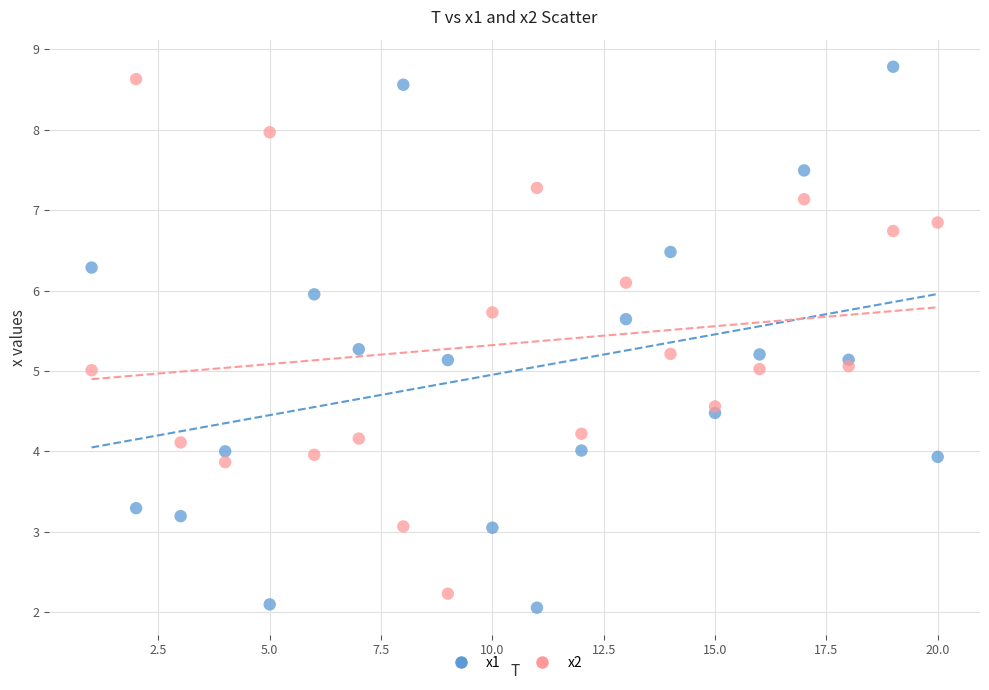

What is the X range (max minus min) for the scatter plot?

19.0